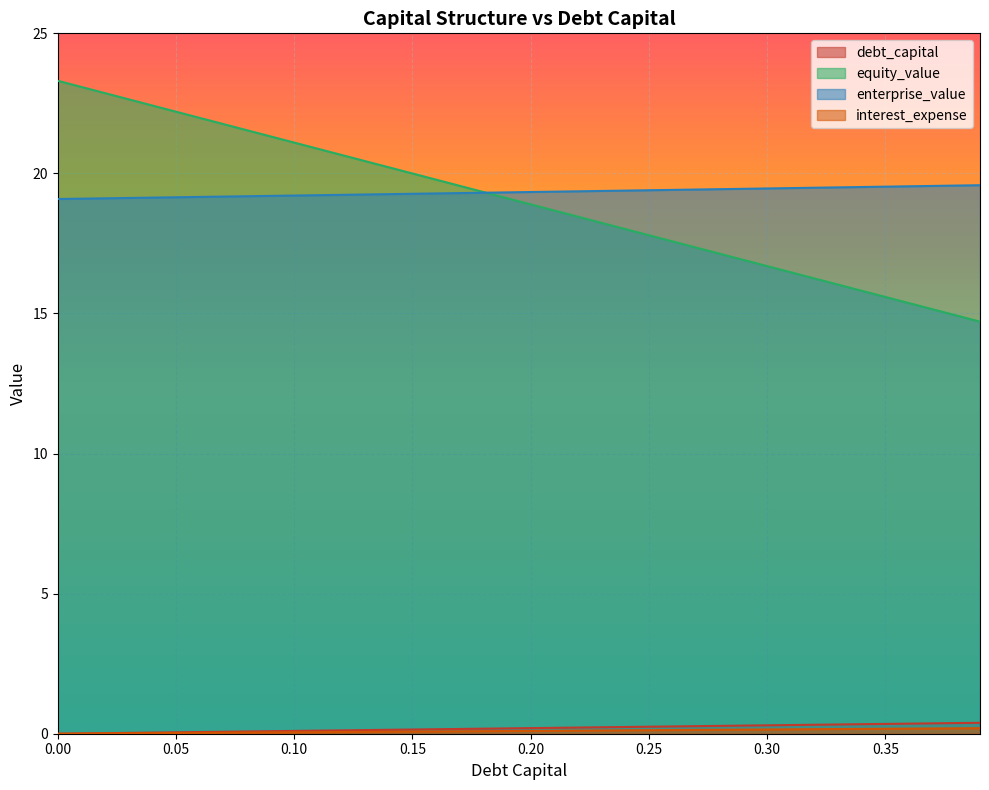

List the labels in order of enterprise_value value, smallest first.

0.0, 0.01, 0.02, 0.03, 0.04, 0.05, 0.06, 0.07, 0.08, 0.09, 0.1, 0.11, 0.12, 0.13, 0.14, 0.15, 0.16, 0.17, 0.18, 0.19, 0.2, 0.21, 0.22, 0.23, 0.24, 0.25, 0.26, 0.27, 0.28, 0.29, 0.3, 0.31, 0.32, 0.33, 0.34, 0.35, 0.36, 0.37, 0.38, 0.39